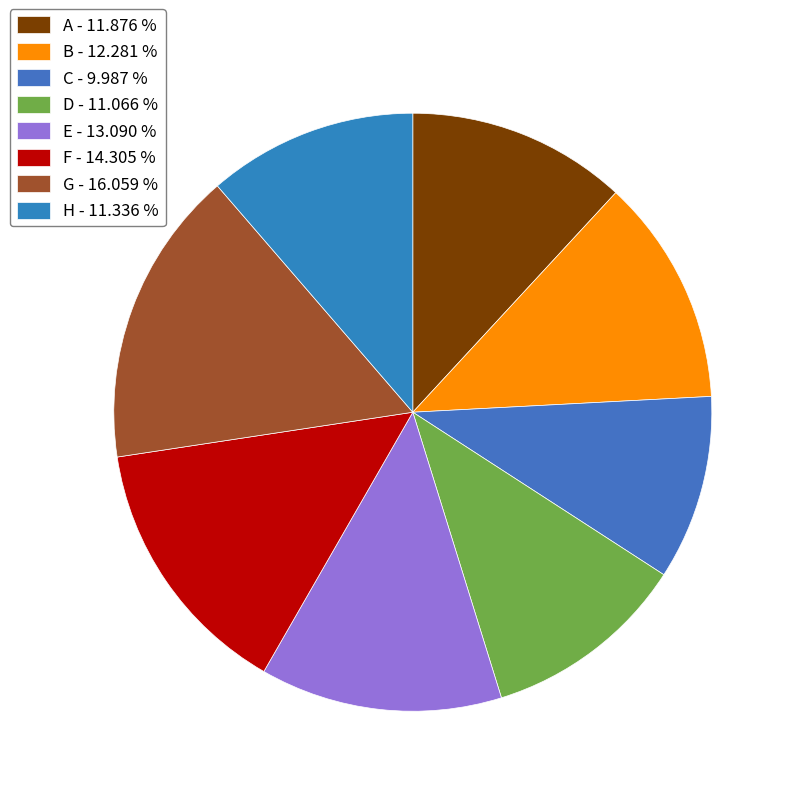

Count the number of slices in the pie.

8